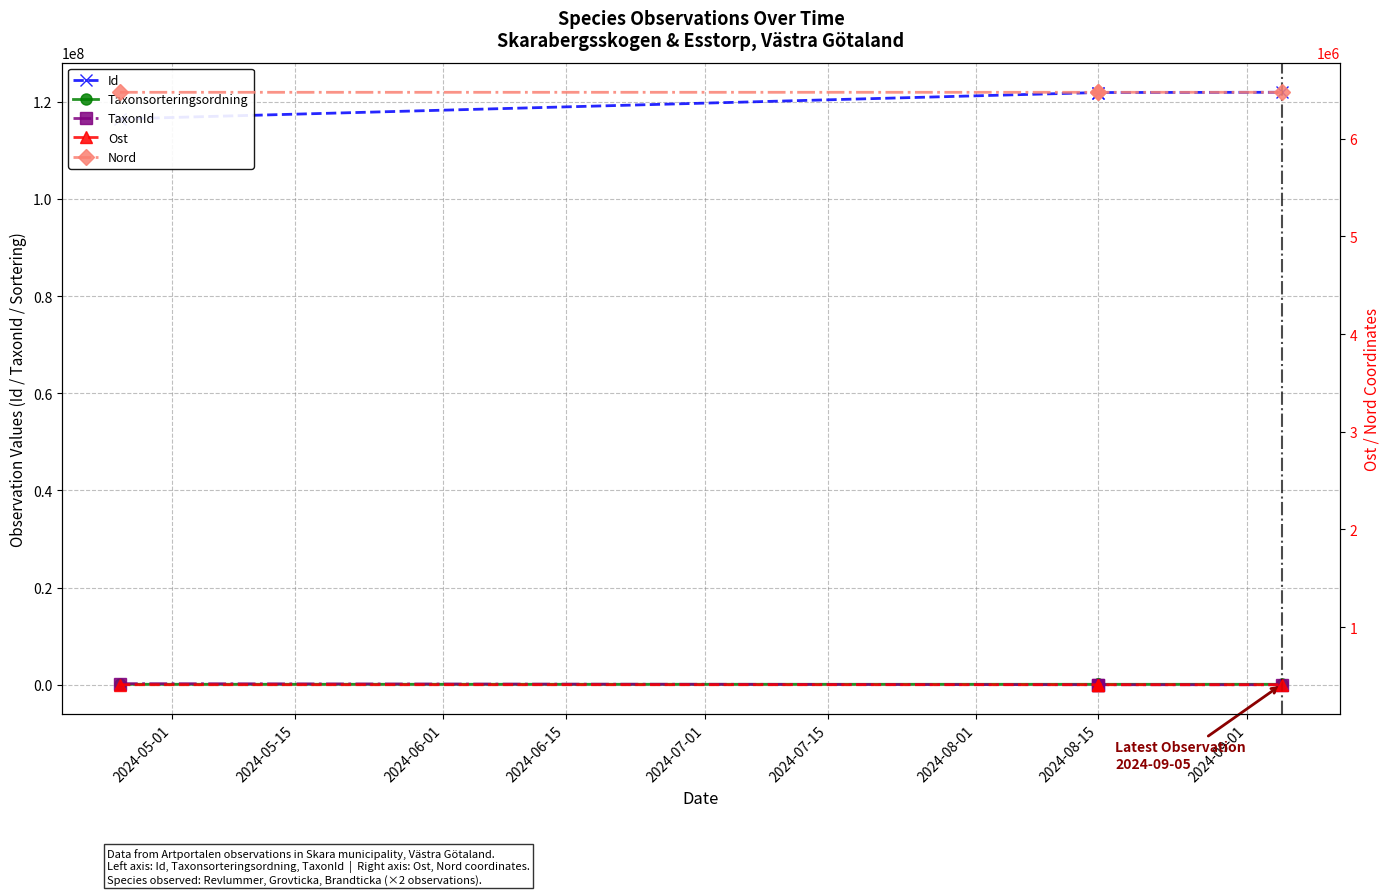

Reading left to right, what are all the values shown in this chart?

Id: 116487430	121915059	121915061	121963294
Taxonsorteringsordning: 96724	91194	91404	91404
TaxonId: 221945	5420	1339	1339
Ost: 409458	409386	409353	409386
Nord: 6475098	6475046	6475147	6475046